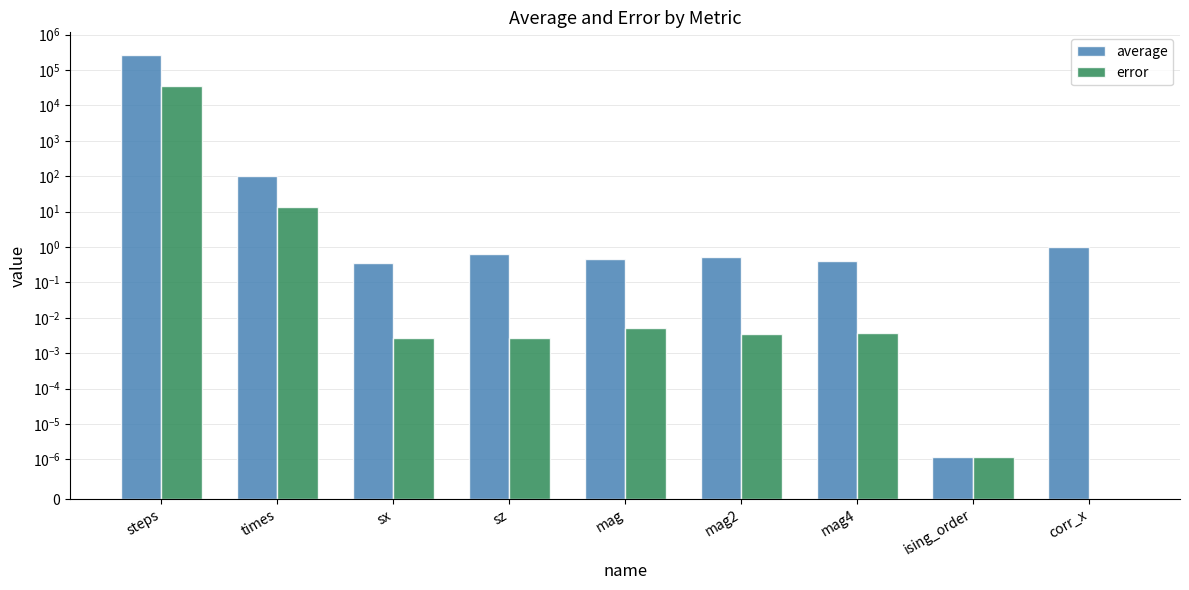

Reading right to left, transcribe all the data shown in this chart.

average: corr_x=1.0	ising_order=0.0	mag4=0.4	mag2=0.5	mag=0.5	sz=0.7	sx=0.3	times=103.6	steps=273266.0
error: corr_x=0.0	ising_order=0.0	mag4=0.0	mag2=0.0	mag=0.0	sz=0.0	sx=0.0	times=13.6	steps=35717.6